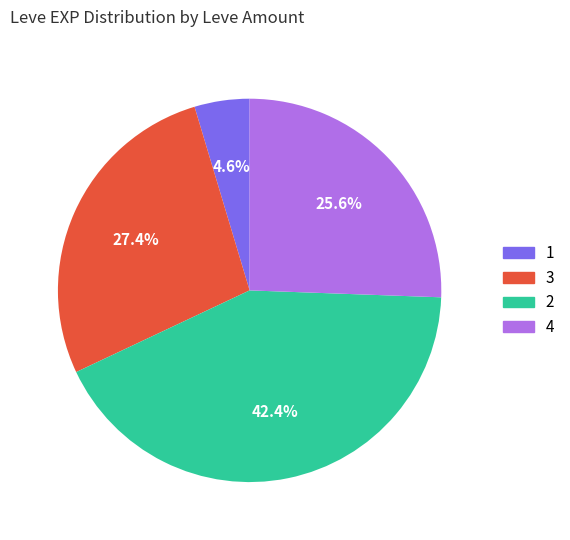

How many segments does this pie chart have?

4